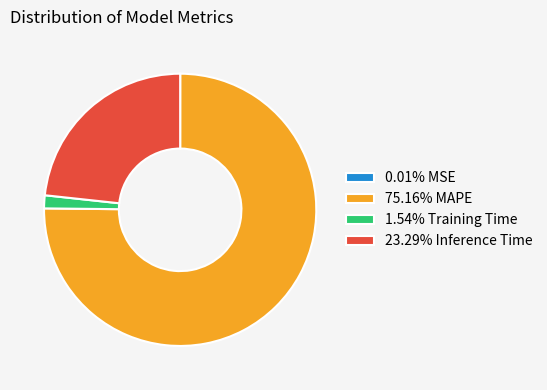

Is the sum of 23.29% Inference Time and 1.54% Training Time greater than half?

No